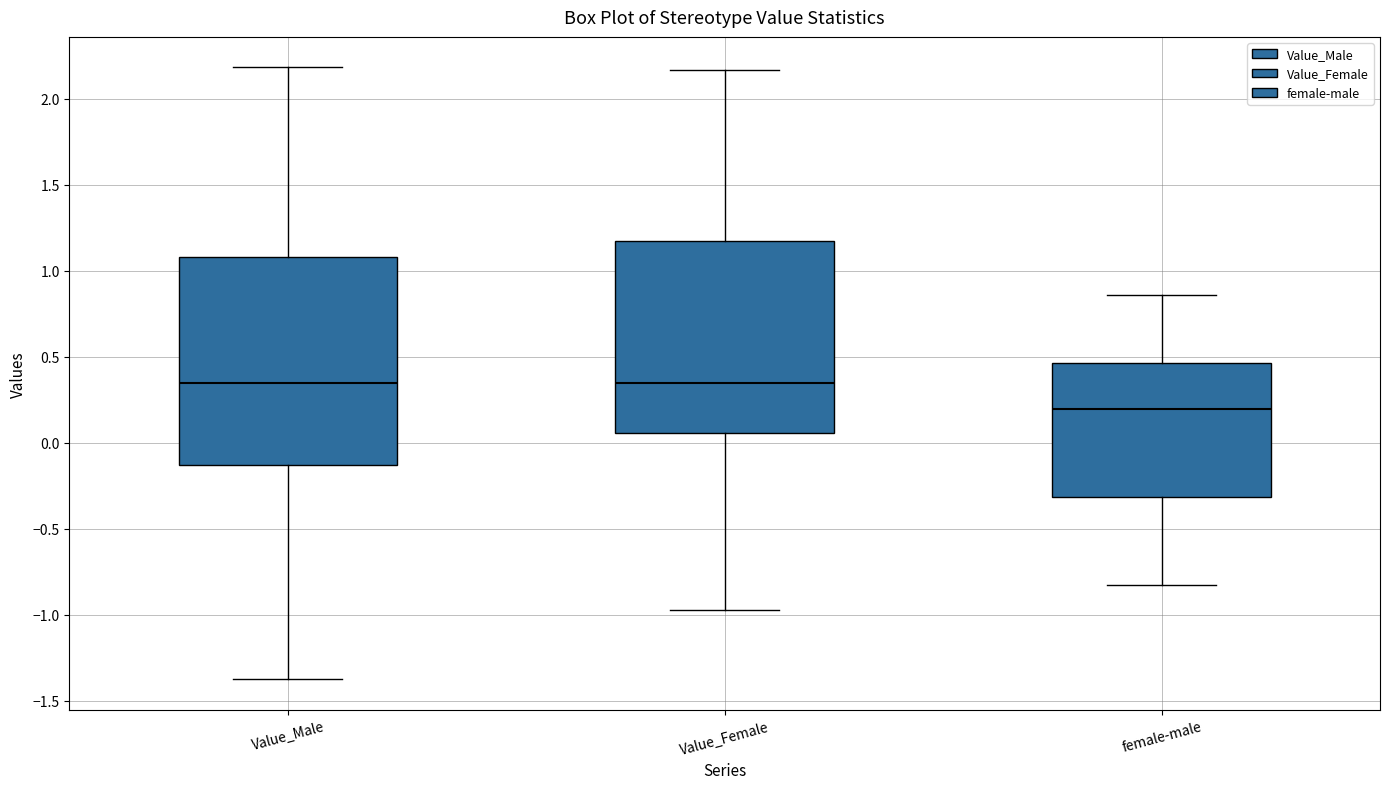

Reading left to right, read every box against the y-axis: the position of its median line, the range the box covers, and the ends of its whiskers. The values are not printed on the chart, so give them approximately, as read against the axis.

Value_Male: median 0.35, box -0.15 to 1.10, whiskers -1.35 to 2.20
Value_Female: median 0.35, box 0.05 to 1.20, whiskers -0.95 to 2.15
female-male: median 0.20, box -0.30 to 0.45, whiskers -0.85 to 0.85